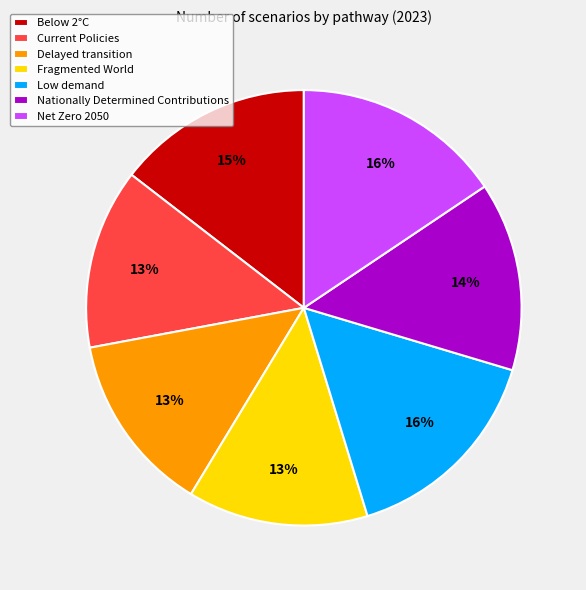

How many slices are in this pie chart?

7